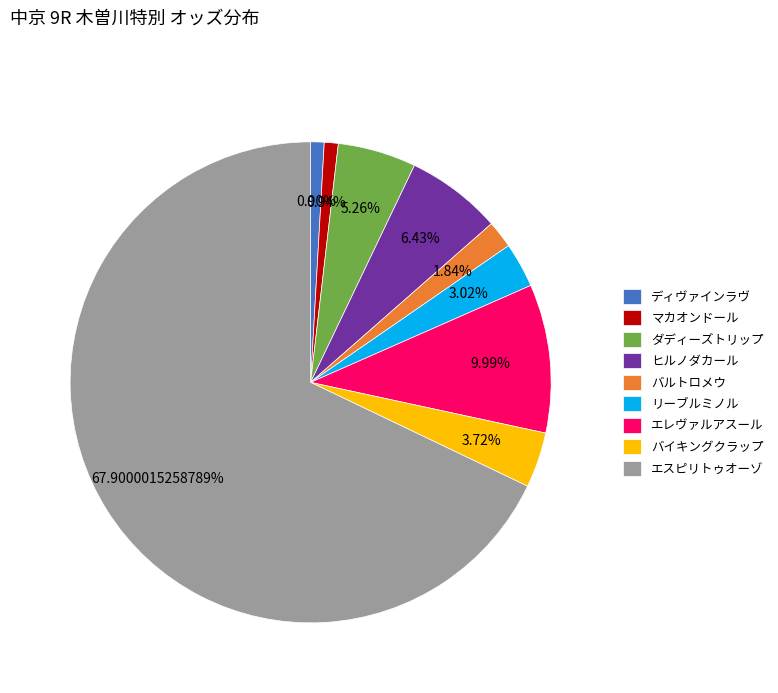

The エスピリトゥオーゾ slice represents 68% of the pie. True or false?

True